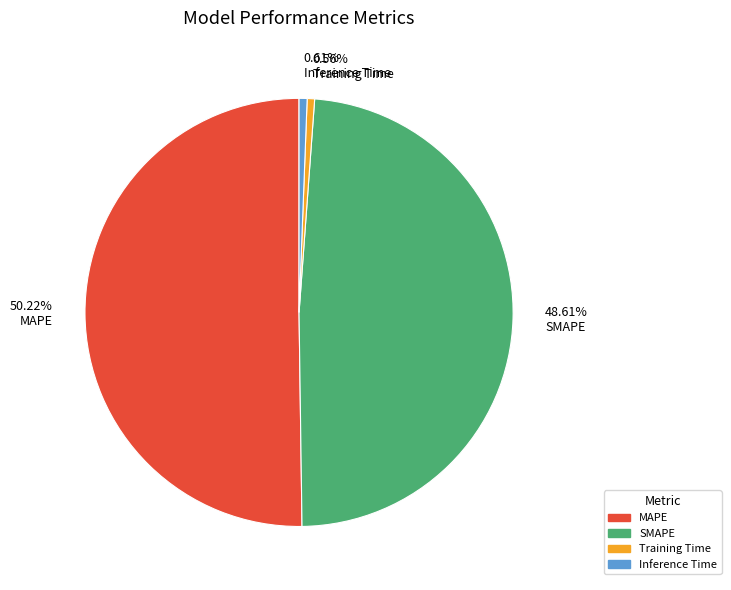

Which has a higher value, 0.56% Training Time or 50.22% MAPE?

50.22% MAPE